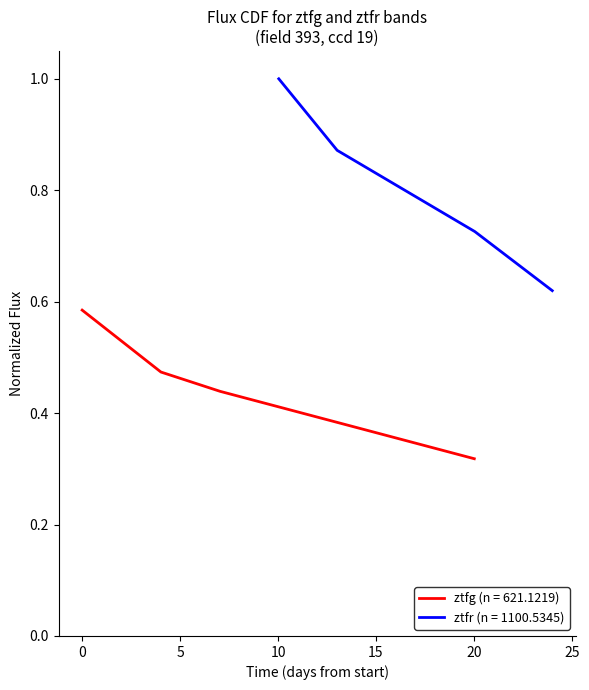

True or false: ztfg (n = 621.1219) has more than 2 points higher than both neighbors.

False